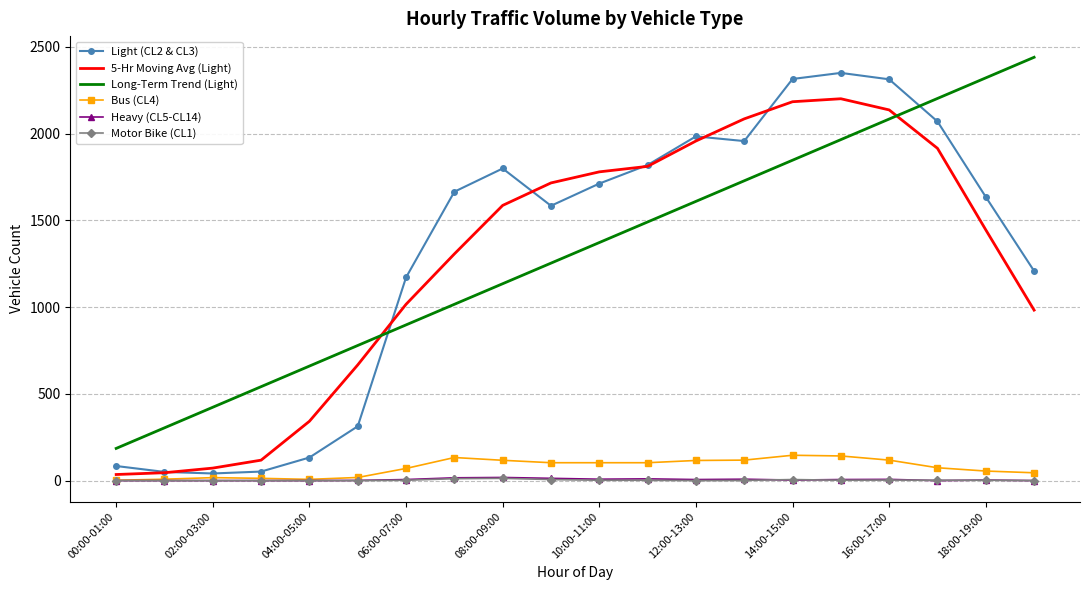

What is the greatest value displayed?

2440.0